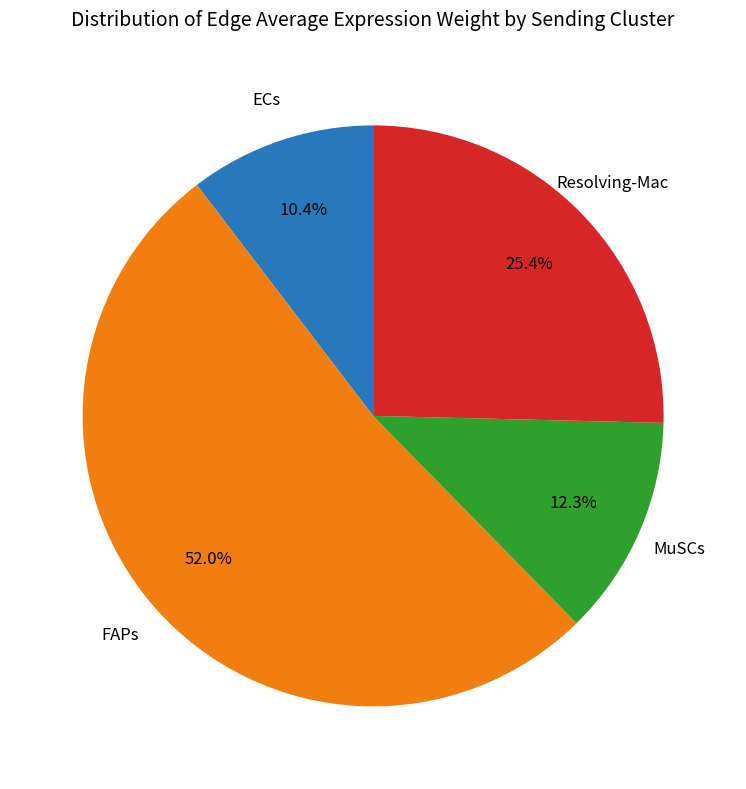

Does any single category account for the majority?

Yes